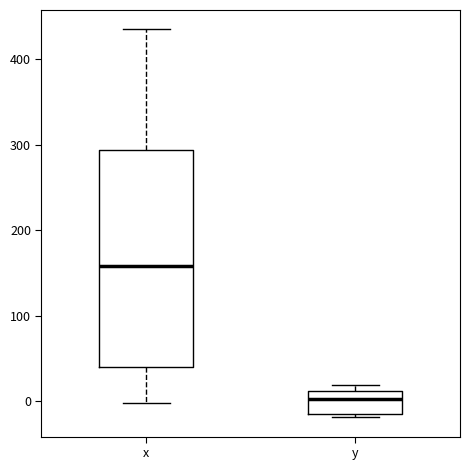

Reading left to right, read every box against the y-axis: the position of its median line, the range the box covers, and the ends of its whiskers. The values are not printed on the chart, so give them approximately, as read against the axis.

x: median 160, box 40 to 290, whiskers 0 to 440
y: median 0, box -10 to 10, whiskers -20 to 20